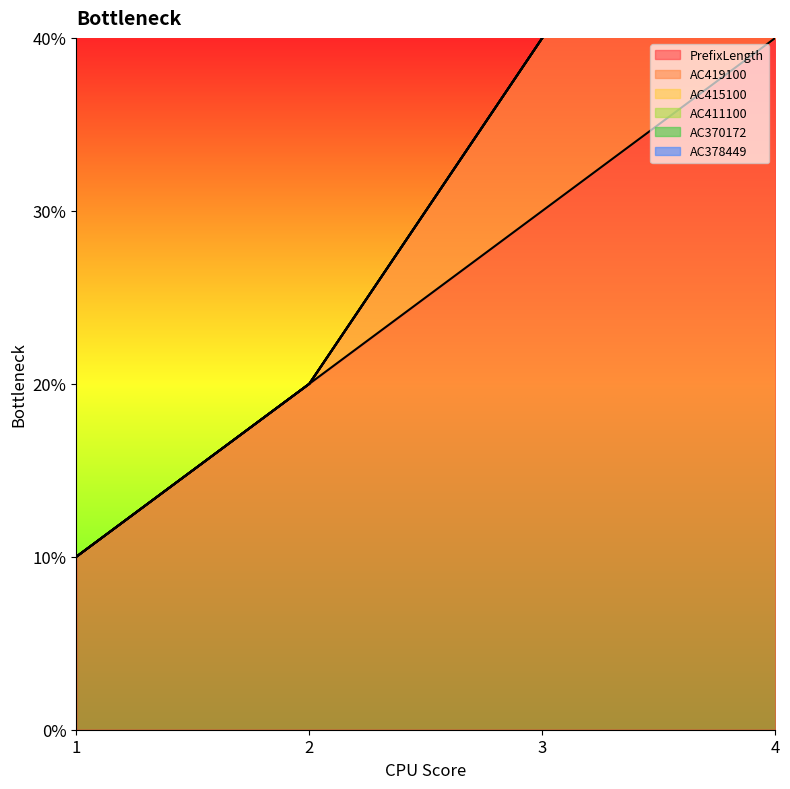

At which category is the sum across all series the highest?

4